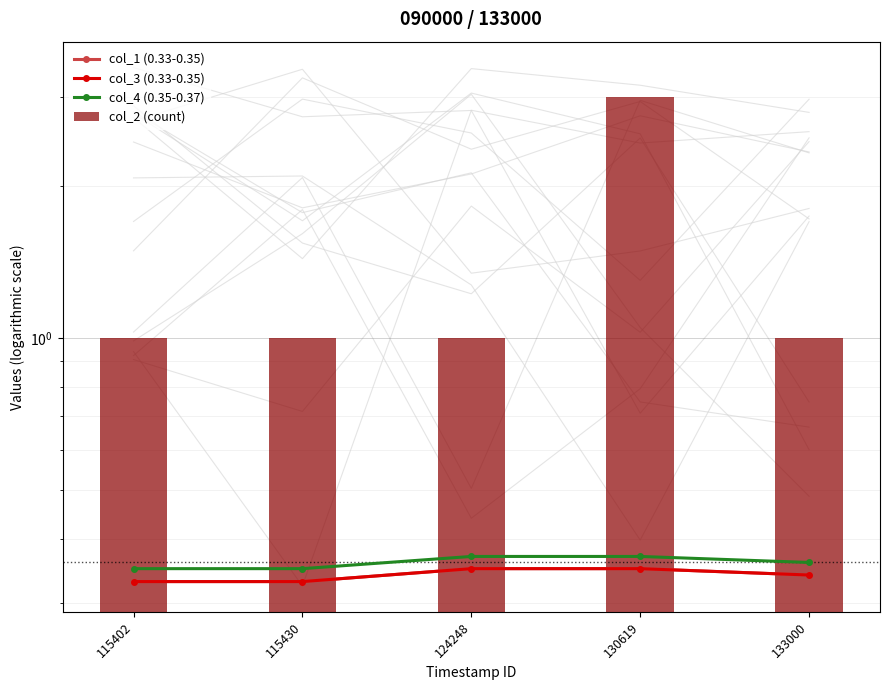

What is the maximum value shown in the chart?

3.0